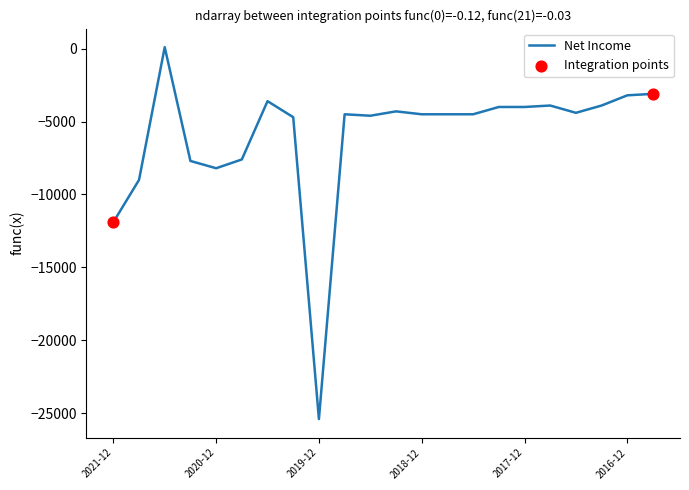

What is the minimum value shown in the chart?

-25400